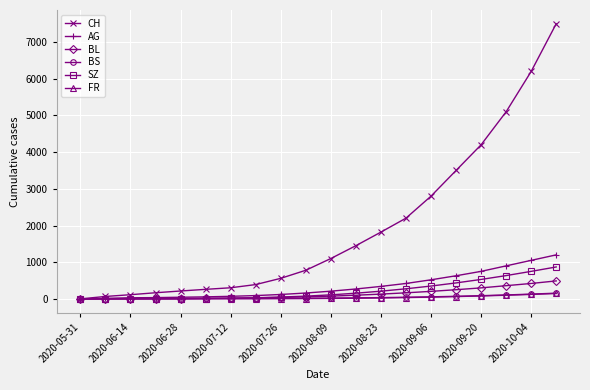

Which series has the largest total across all categories?

CH